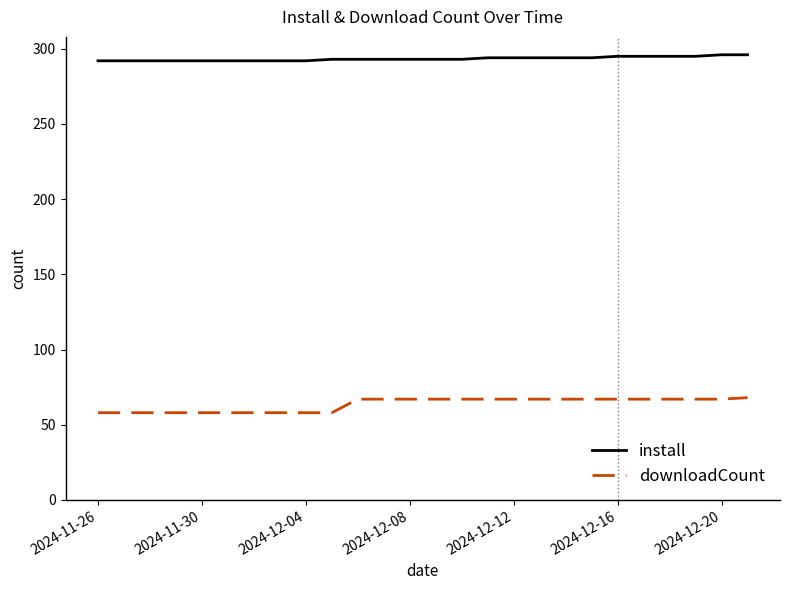

Which series has the largest total across all categories?

install